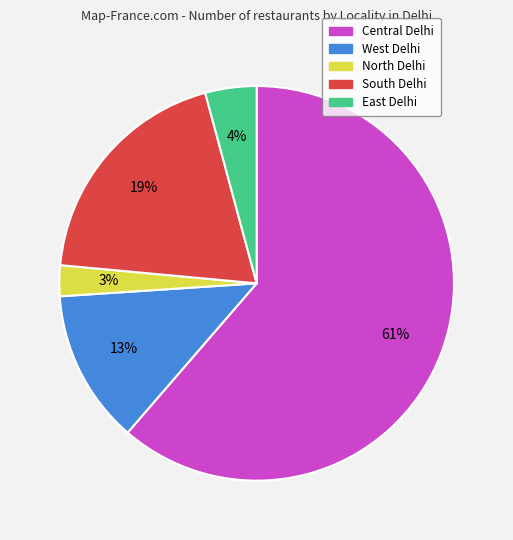

Which has a higher value, West Delhi or East Delhi?

West Delhi